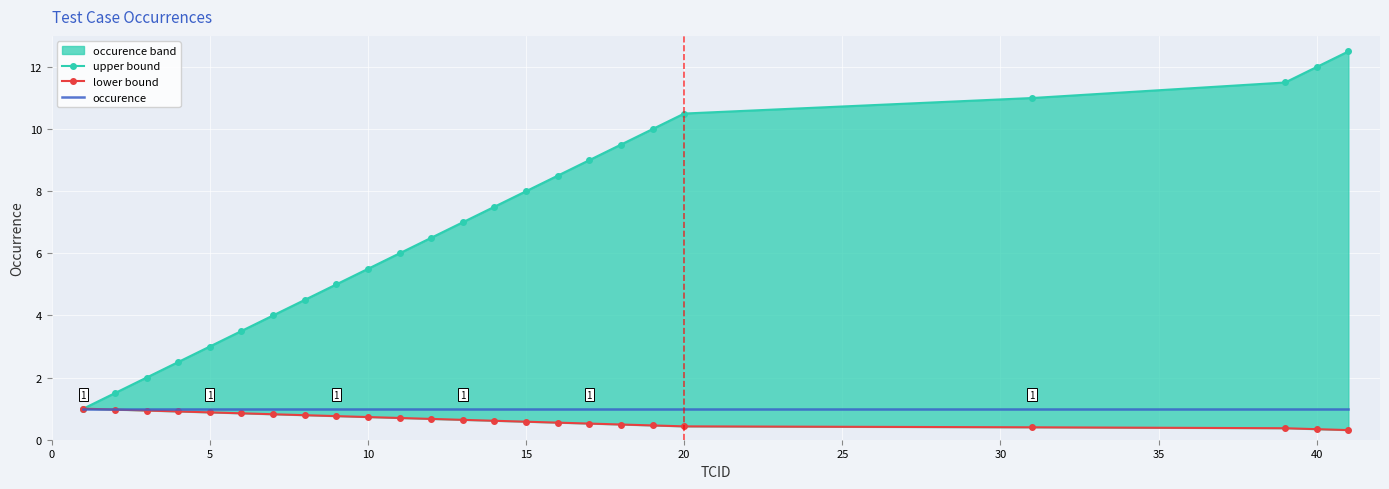

Reading right to left, list all the values displayed in this chart.

upper bound: 12.5	12.0	11.5	11.0	10.5	10.0	9.5	9.0	8.5	8.0	7.5	7.0	6.5	6.0	5.5	5.0	4.5	4.0	3.5	3.0	2.5	2.0	1.5	1.0
lower bound: 0.3	0.3	0.4	0.4	0.4	0.5	0.5	0.5	0.6	0.6	0.6	0.6	0.7	0.7	0.7	0.8	0.8	0.8	0.8	0.9	0.9	0.9	1.0	1.0
occurence: 1.0	1.0	1.0	1.0	1.0	1.0	1.0	1.0	1.0	1.0	1.0	1.0	1.0	1.0	1.0	1.0	1.0	1.0	1.0	1.0	1.0	1.0	1.0	1.0